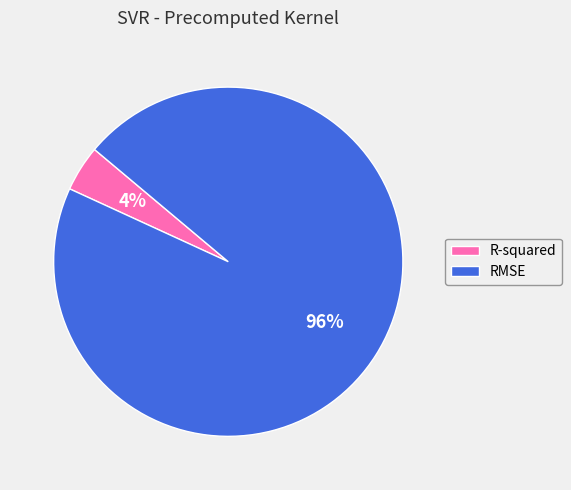

How many slices are in this pie chart?

2